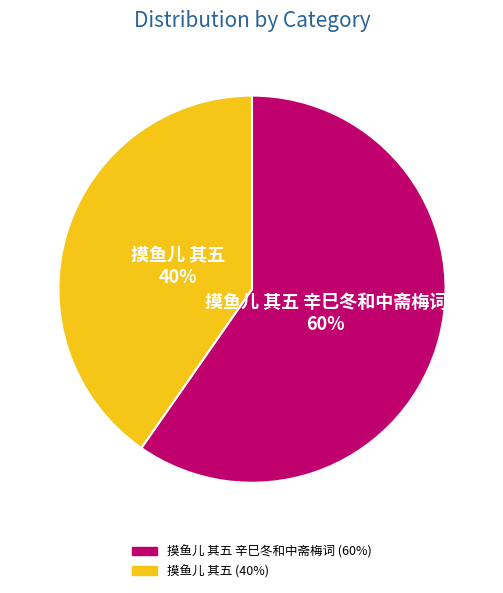

Is there any slice that represents more than half of the pie?

Yes